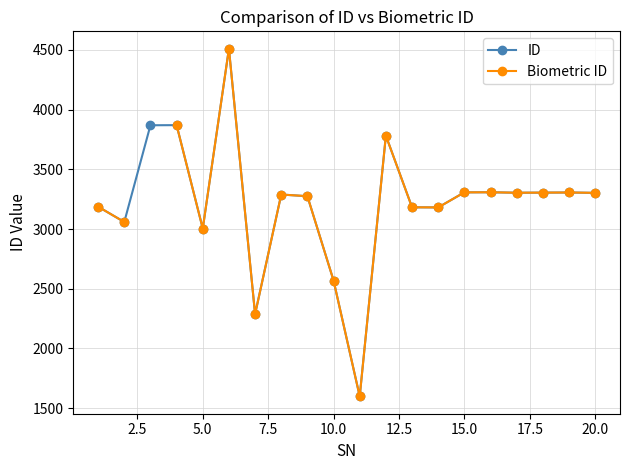

Is this an area chart (filled region under the line)?

No